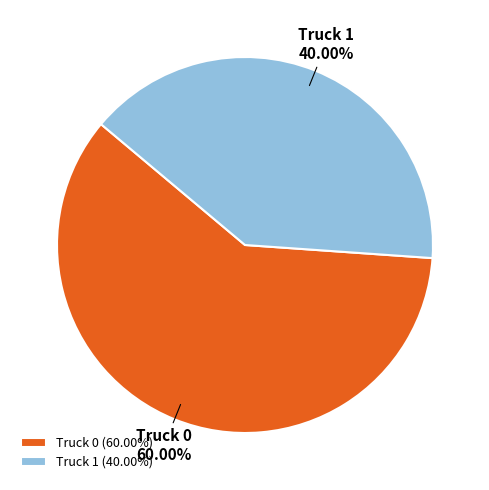

Is there any slice that represents more than half of the pie?

Yes